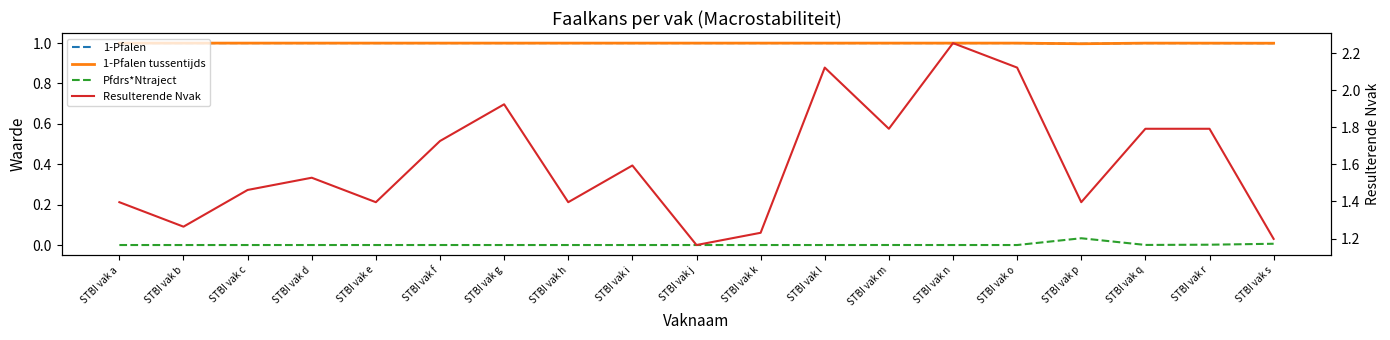

What is the value of the Resulterende Nvak point at the 17th from the left?

1.8